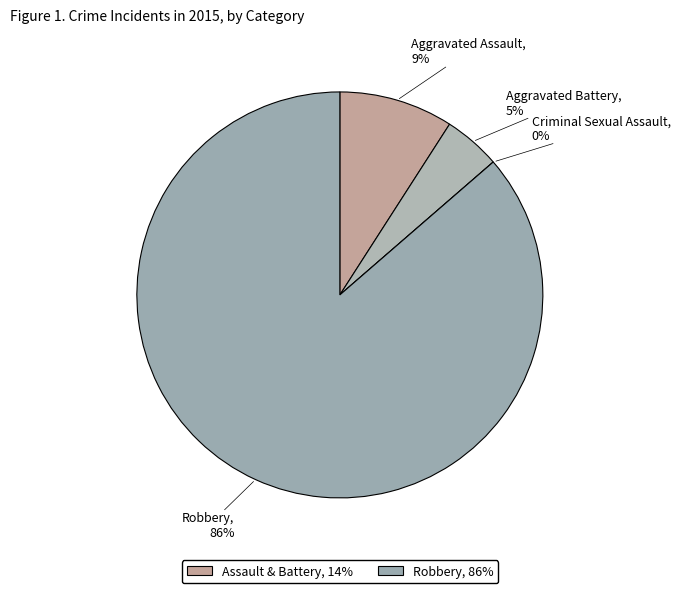

To the nearest percent, what is the combined percentage of Robbery and Criminal Sexual Assault?

86%